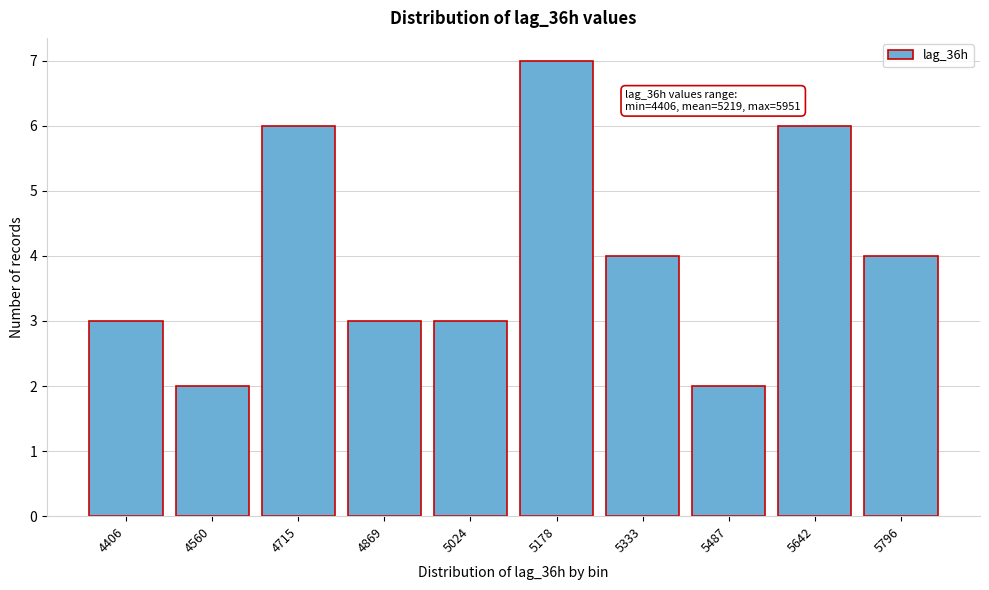

Reading left to right, what are all the values shown in this chart?

4406=3	4560=2	4715=6	4869=3	5024=3	5178=7	5333=4	5487=2	5642=6	5796=4